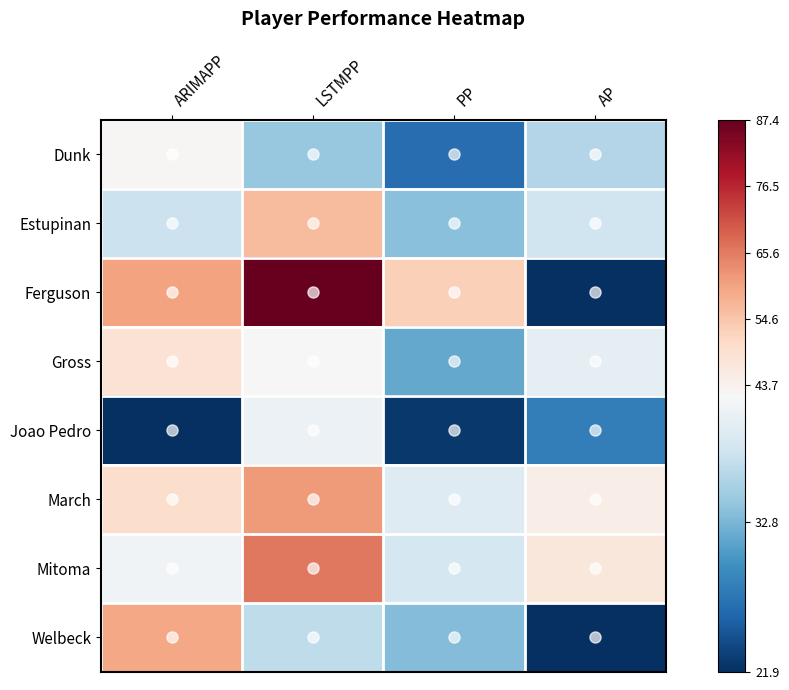

Reading left to right, extract all data points from this chart.

Dunk: ARIMAPP=42.5	LSTMPP=34.3	PP=26.7	AP=36.0
Estupinan: ARIMAPP=37.7	LSTMPP=56.5	PP=33.6	AP=38.0
Ferguson: ARIMAPP=60.3	LSTMPP=87.4	PP=52.6	AP=22.0
Gross: ARIMAPP=48.7	LSTMPP=42.0	PP=31.6	AP=40.0
Joao Pedro: ARIMAPP=21.9	LSTMPP=40.9	PP=22.5	AP=28.0
March: ARIMAPP=49.8	LSTMPP=61.3	PP=39.3	AP=45.0
Mitoma: ARIMAPP=41.3	LSTMPP=66.0	PP=38.4	AP=47.0
Welbeck: ARIMAPP=59.5	LSTMPP=36.9	PP=33.2	AP=22.0